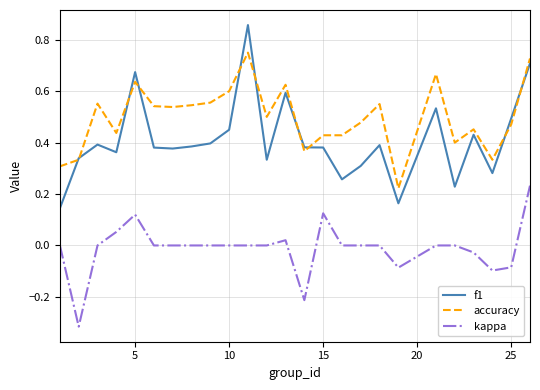

What is the sum of all accuracy values?

12.4